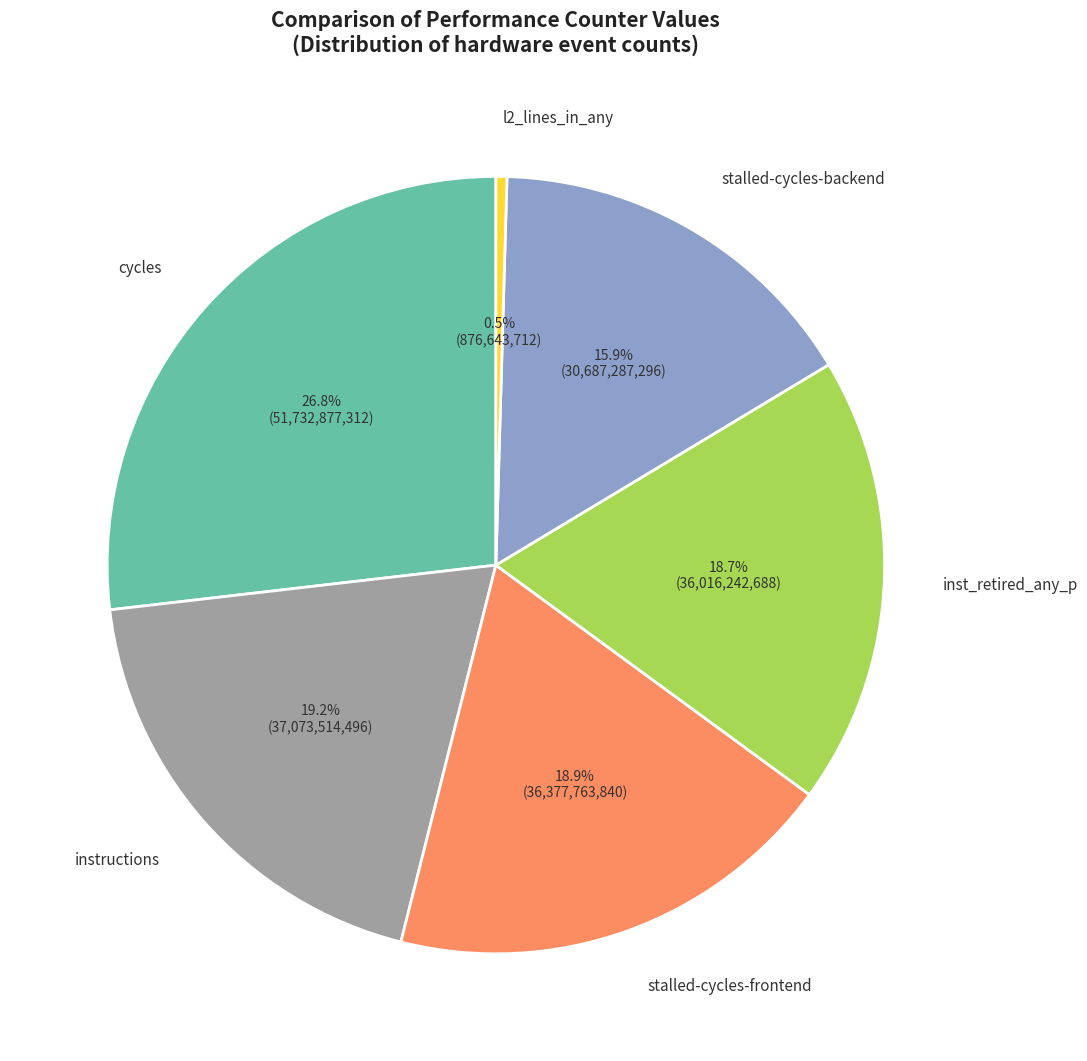

Combined, what portion of the pie is l2_lines_in_any and instructions?

19.7%